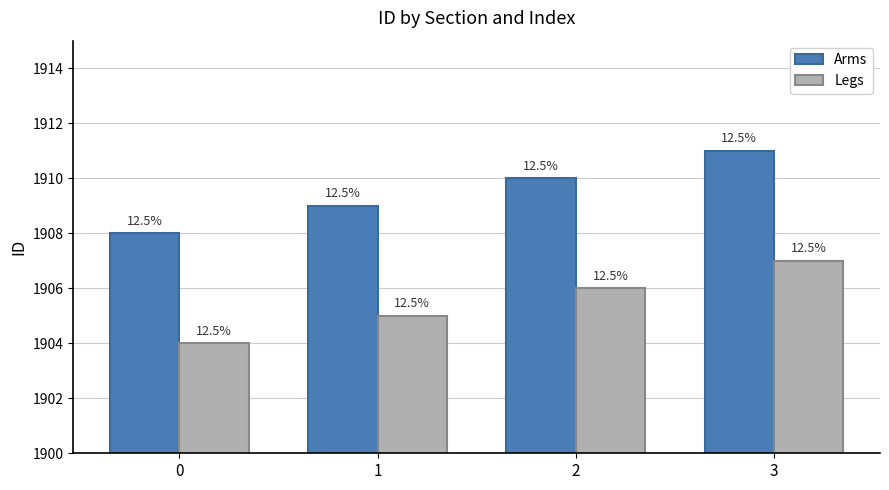

At how many categories does at least one series exceed 1910?

1